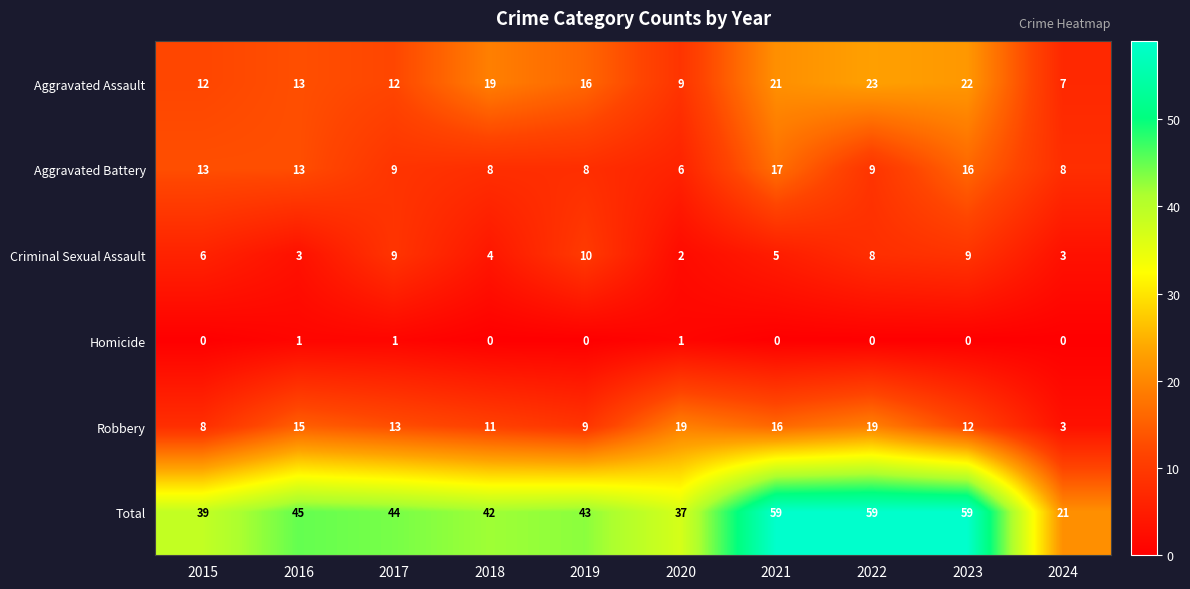

What is the sum of the Criminal Sexual Assault values at 2016 and 2015?

9